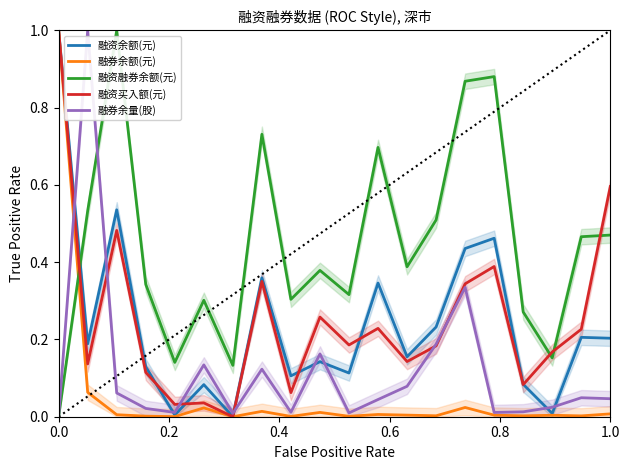

What is the maximum value for 融资融券余额(元)?

1.0